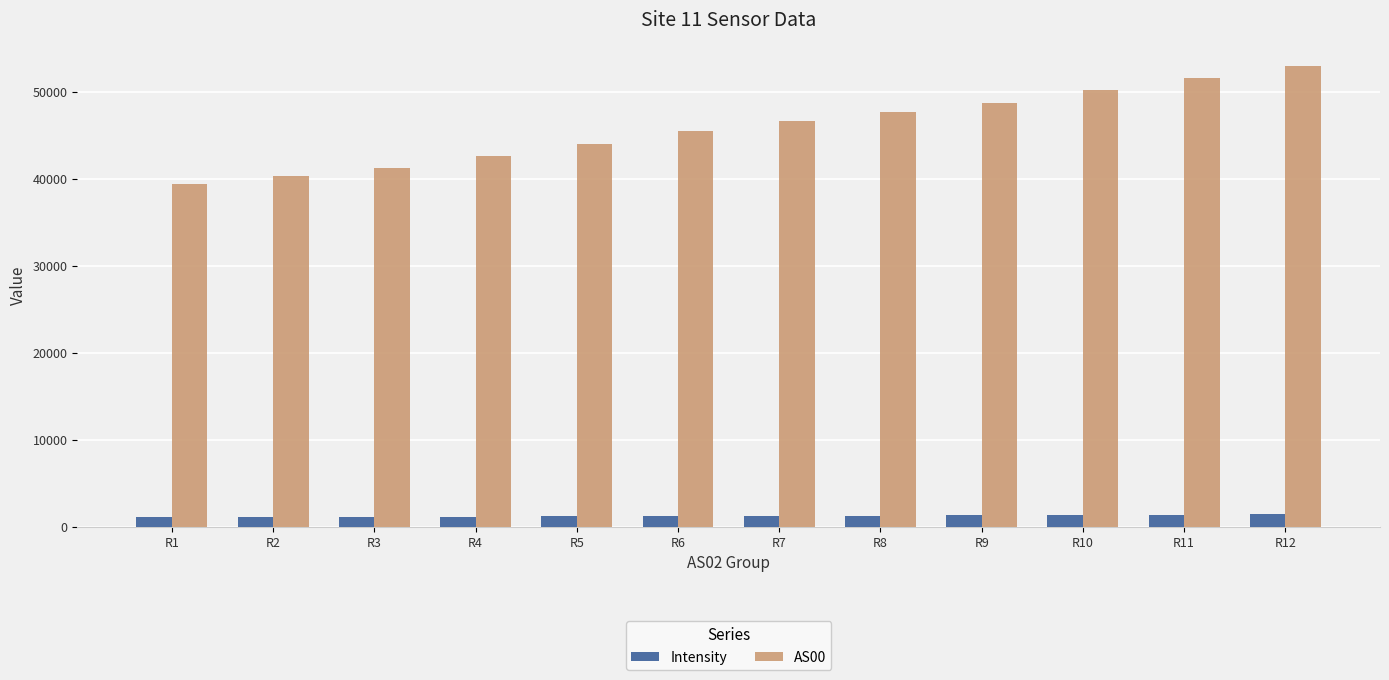

Which series has the largest range (max minus min)?

AS00